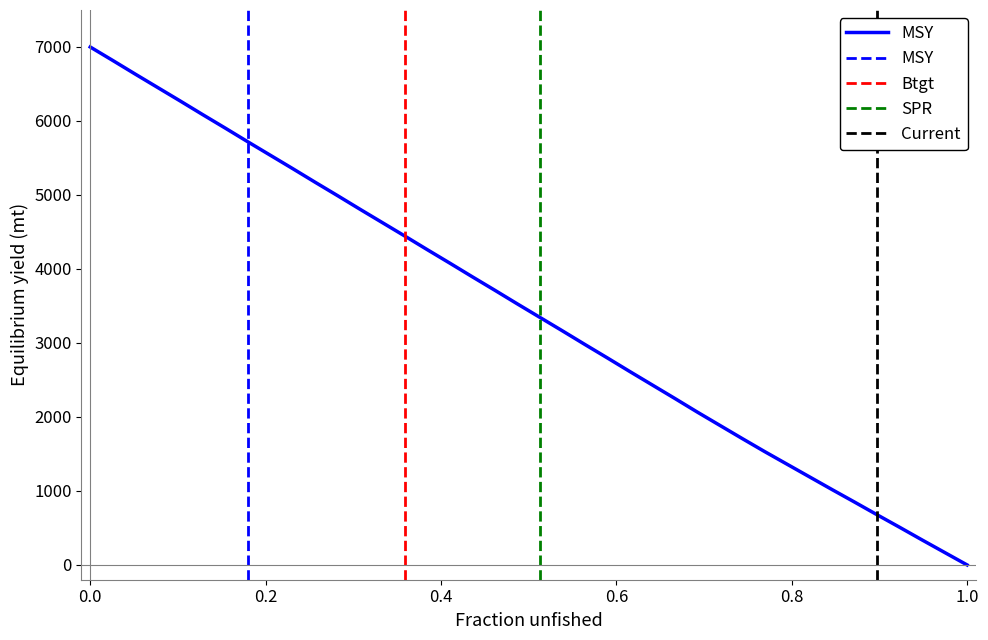

What is the value of the SPR point at the 2nd from the left?

1